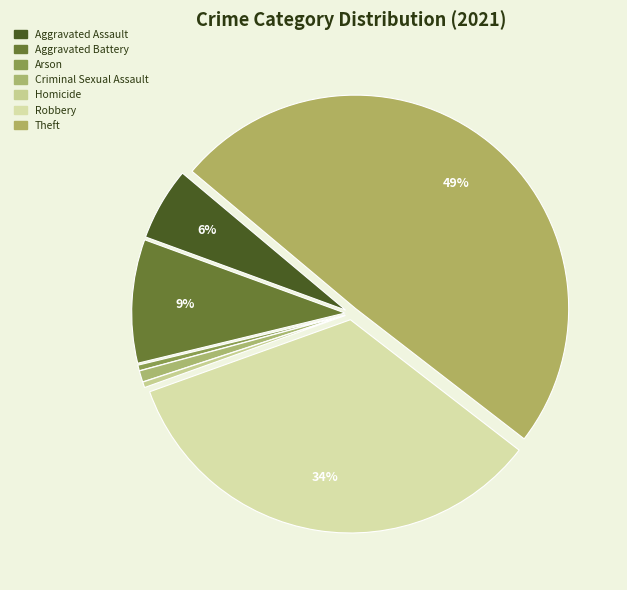

True or false: Robbery accounts for 29% of the total.

False